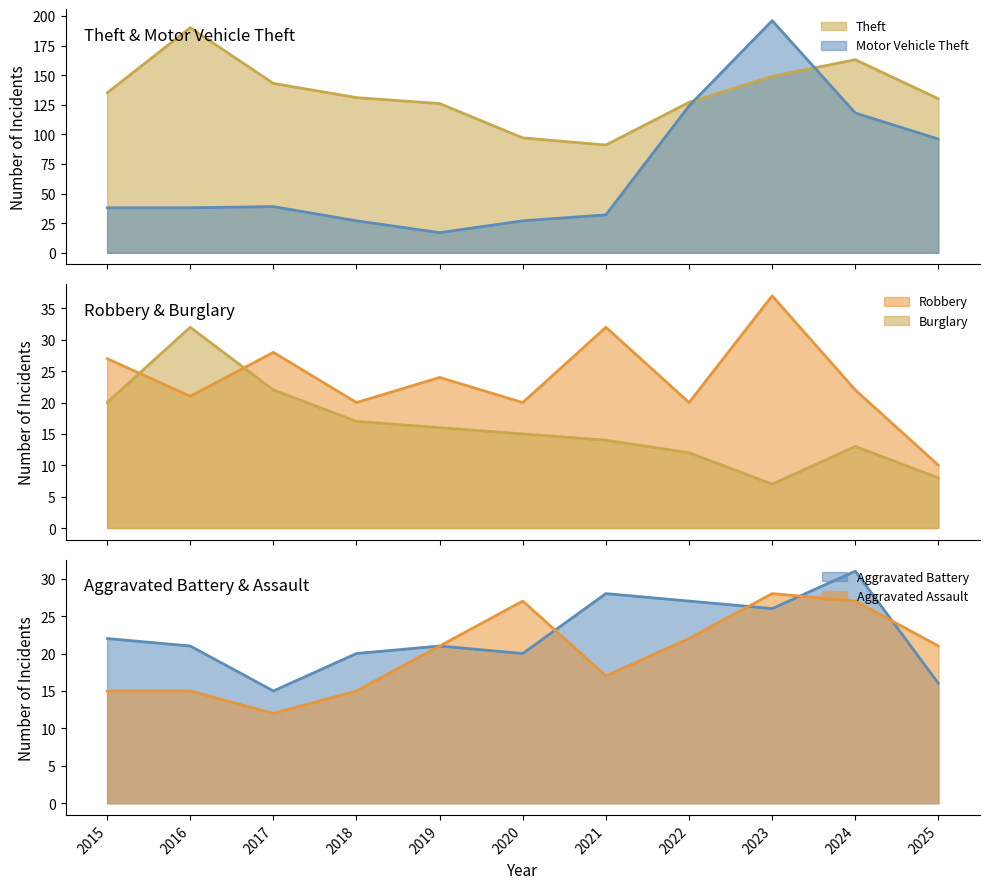

At which category does the chart reach its peak across all series?

2023